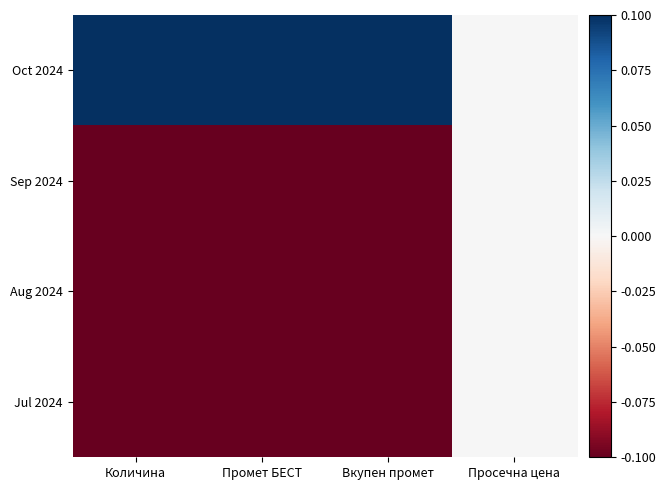

Reading right to left, transcribe all the data shown in this chart.

Oct 2024: Просечна цена=0.0	Вкупен промет=0.1	Промет БЕСТ=0.1	Количина=0.1
Sep 2024: Просечна цена=0.0	Вкупен промет=-0.1	Промет БЕСТ=-0.1	Количина=-0.1
Aug 2024: Просечна цена=0.0	Вкупен промет=-0.1	Промет БЕСТ=-0.1	Количина=-0.1
Jul 2024: Просечна цена=0.0	Вкупен промет=-0.1	Промет БЕСТ=-0.1	Количина=-0.1